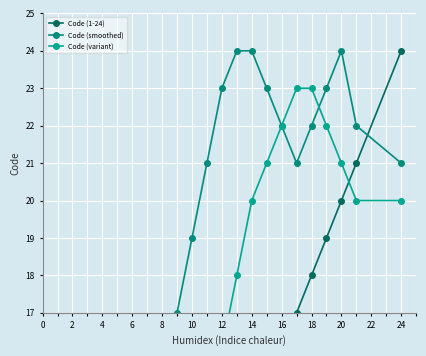

How many distinct data groups are displayed?

3